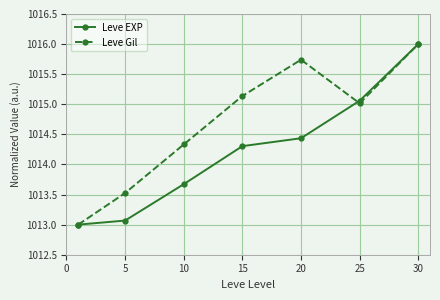

List the series in order of their overall mean, highest first.

Leve Gil, Leve EXP